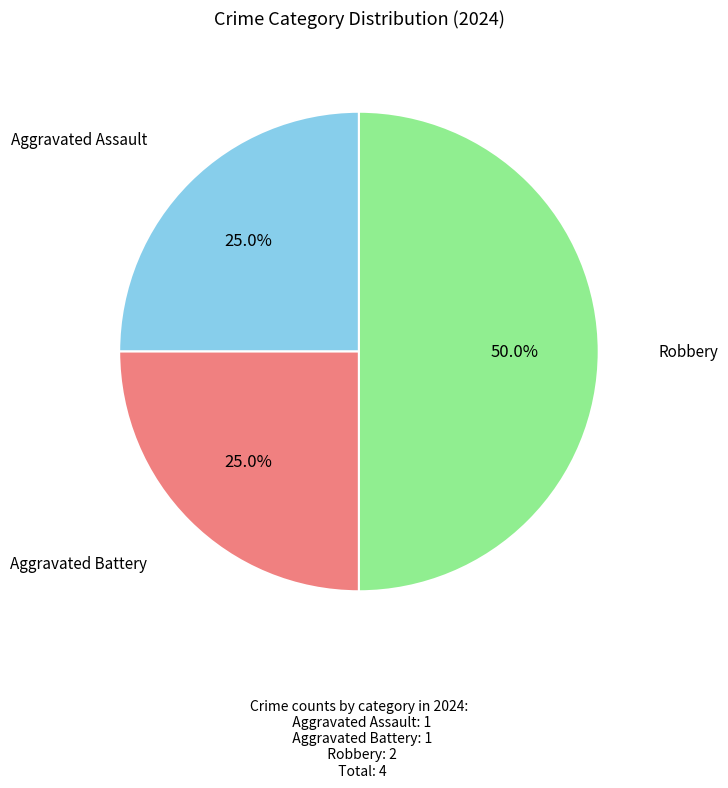

To the nearest percent, what is the difference between the Aggravated Battery and Robbery slice percentages?

25%